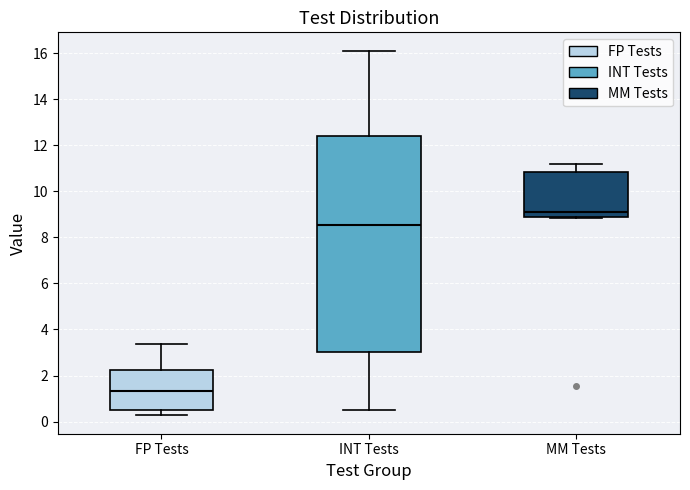

Reading left to right, read every box against the y-axis: the position of its median line, the range the box covers, and the ends of its whiskers. The values are not printed on the chart, so give them approximately, as read against the axis.

FP Tests: median 1.4, box 0.6 to 2.2, whiskers 0.2 to 3.4
INT Tests: median 8.6, box 3.0 to 12.4, whiskers 0.4 to 16.2
MM Tests: median 9.0, box 8.8 to 10.8, whiskers 8.8 to 11.2